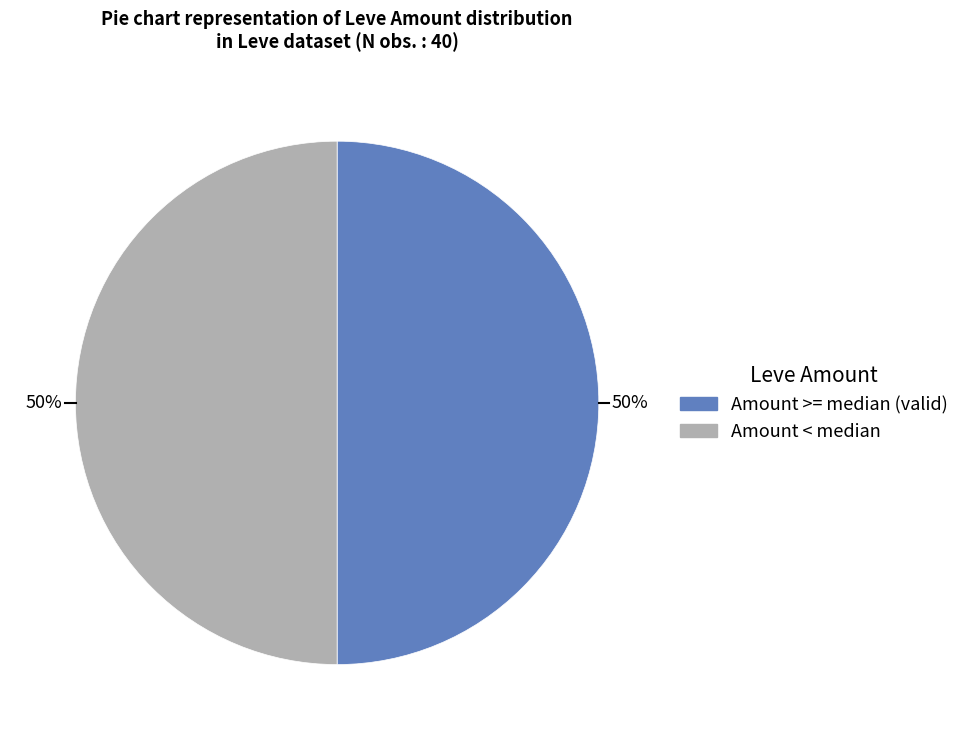

To the nearest percent, what is the average slice percentage?

50%